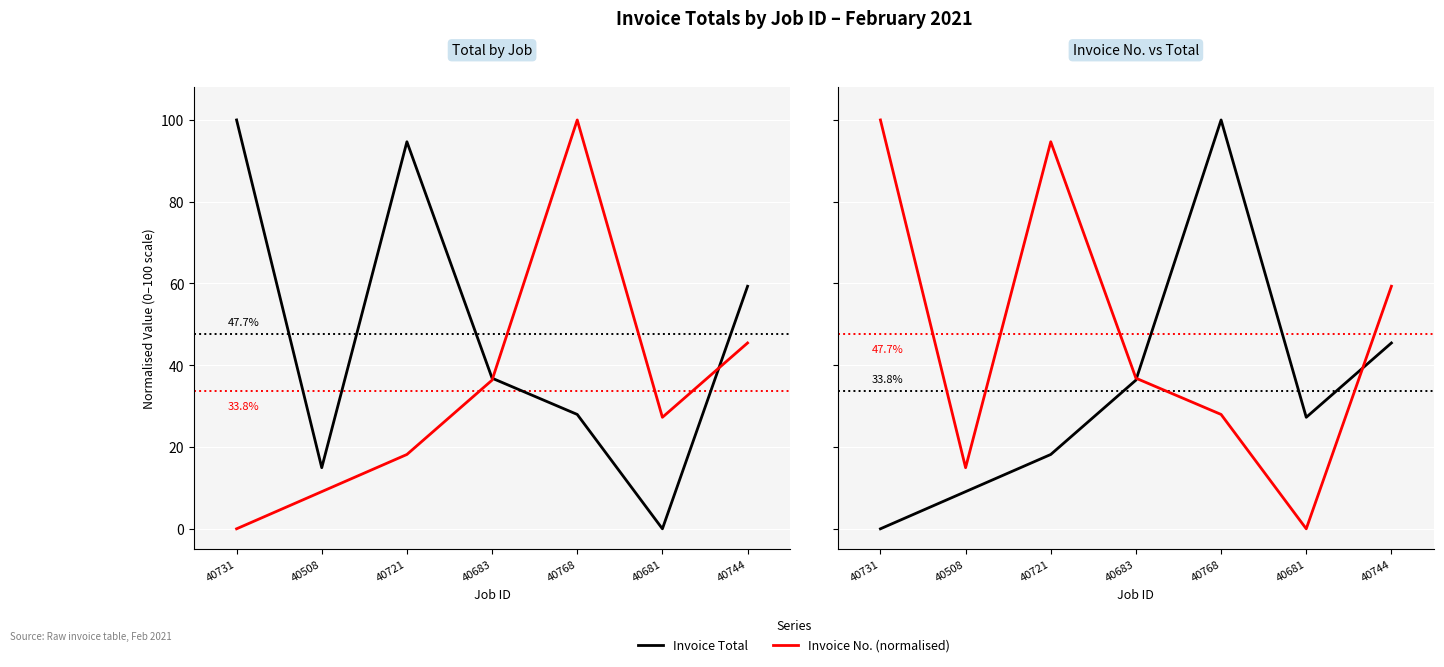

At how many categories does at least one series exceed 57?

4